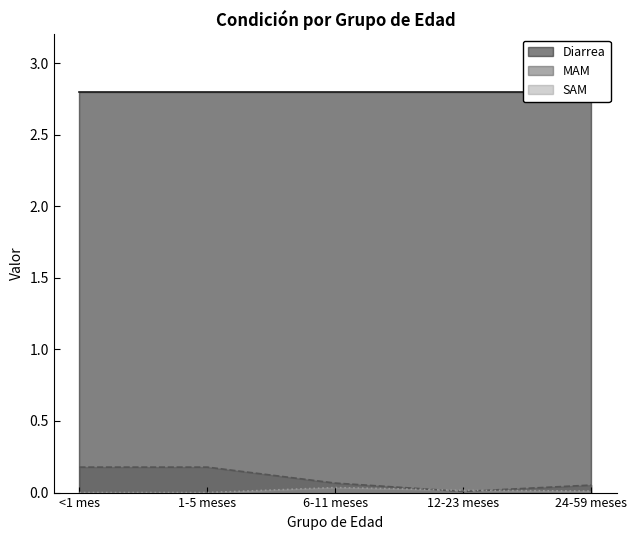

What is the difference between the MAM values at 1-5 meses and 12-23 meses?

0.2